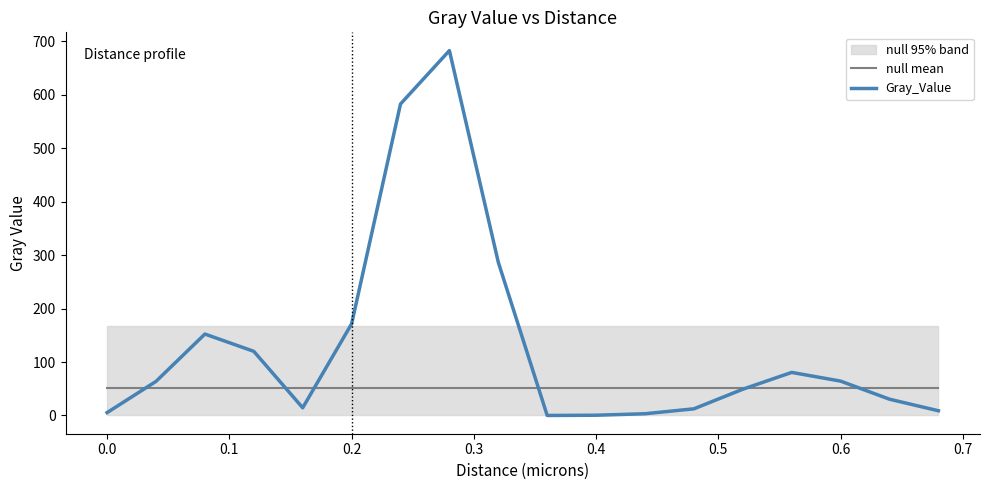

The value of null mean at 0.0 is 51.8. True or false?

True